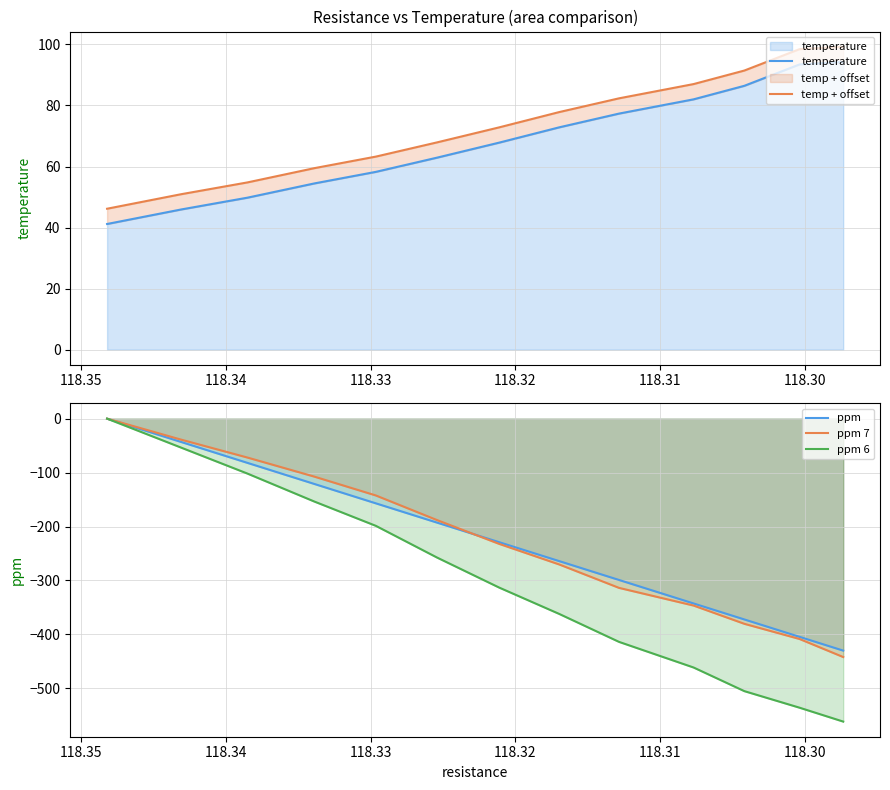

What are all the series names shown in the legend?

temperature, temp + offset, ppm, ppm 7, ppm 6